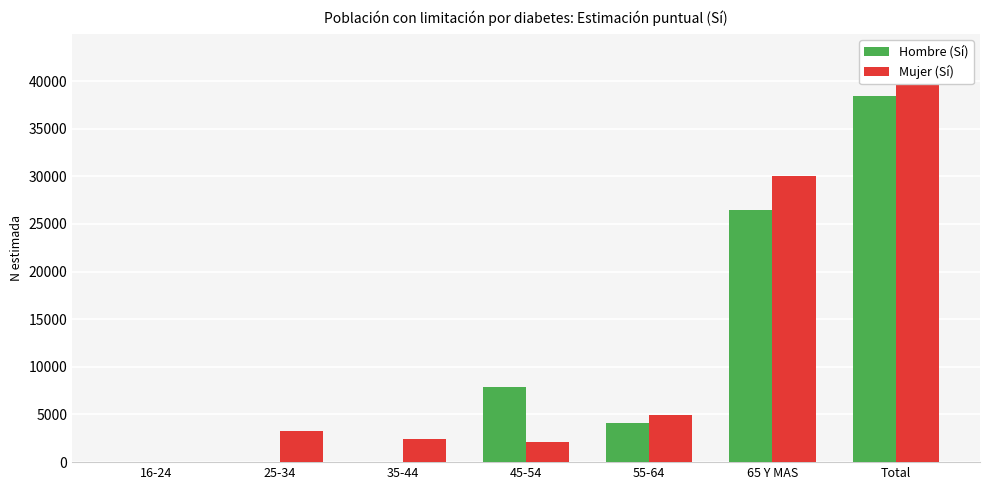

How many categories are shown in the chart?

7